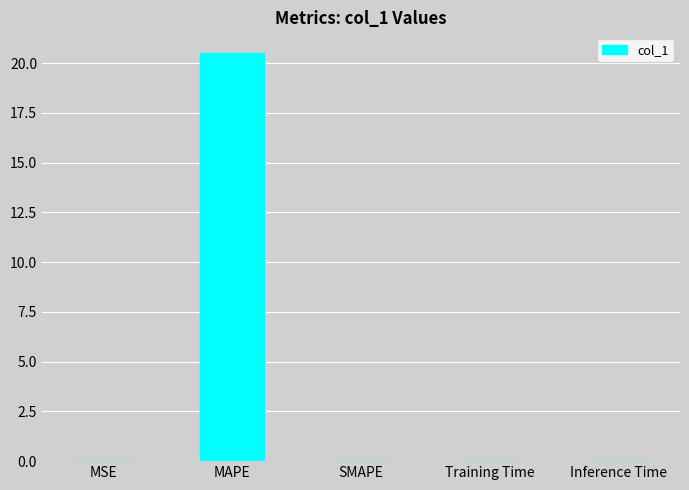

Is it true that the value at Inference Time is 0.0?

True